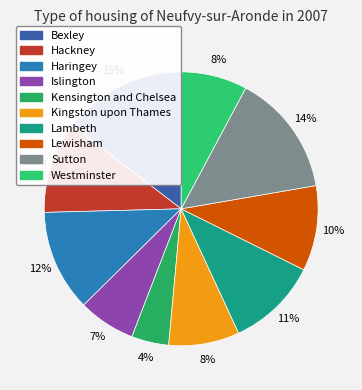

To the nearest percent, what is the average slice percentage?

10%